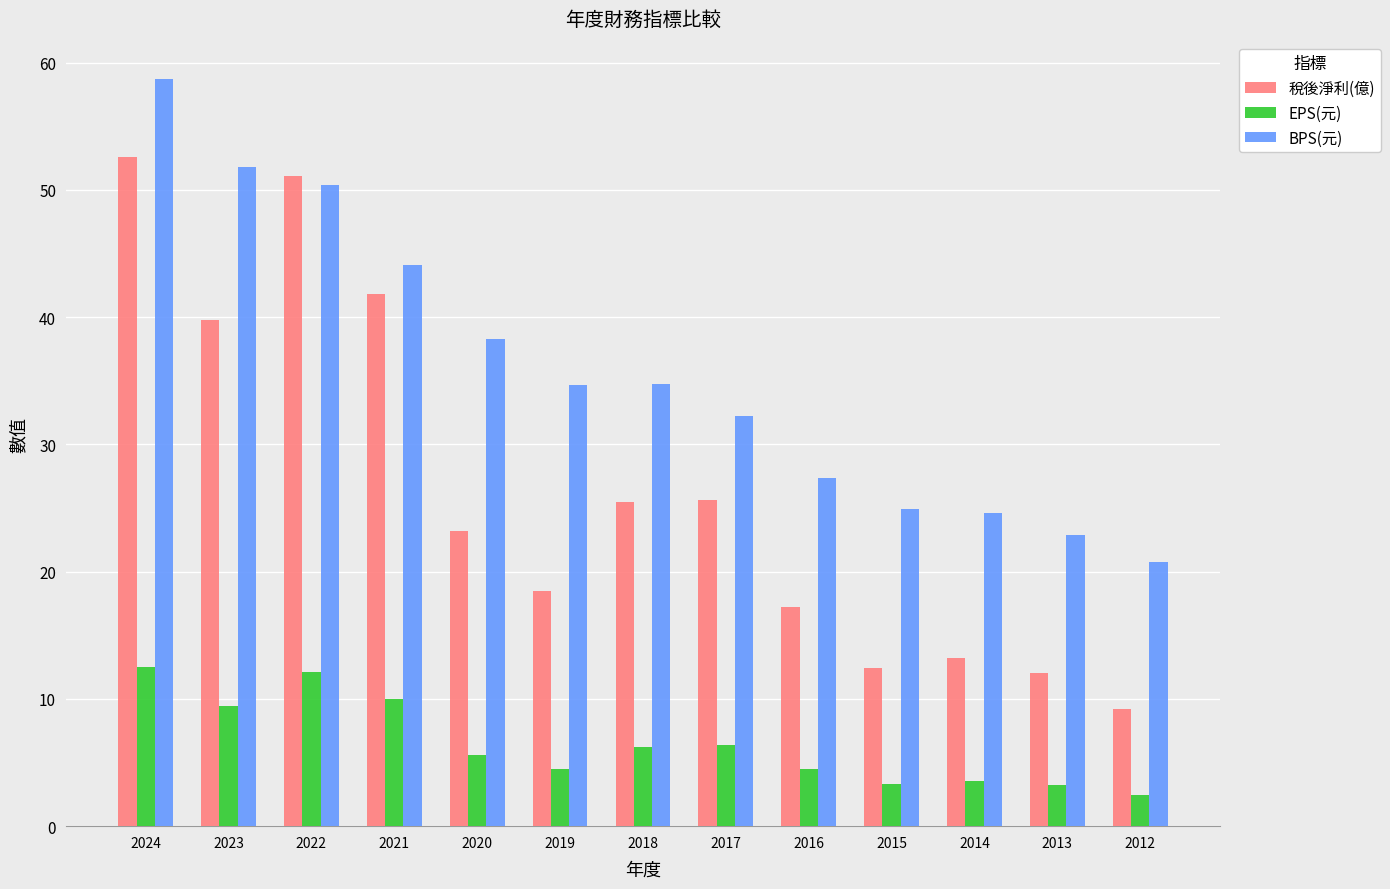

What is the difference between the maximum and second lowest values in the BPS(元) series?

35.8